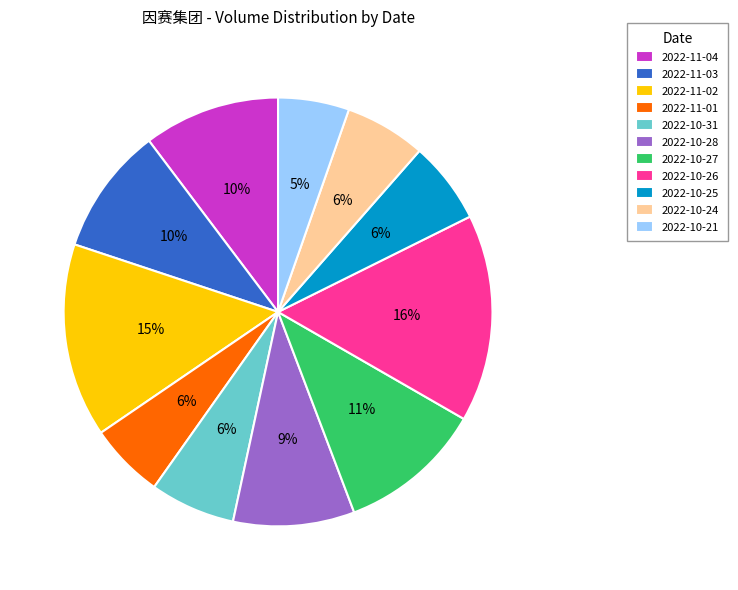

Count the number of slices in the pie.

11